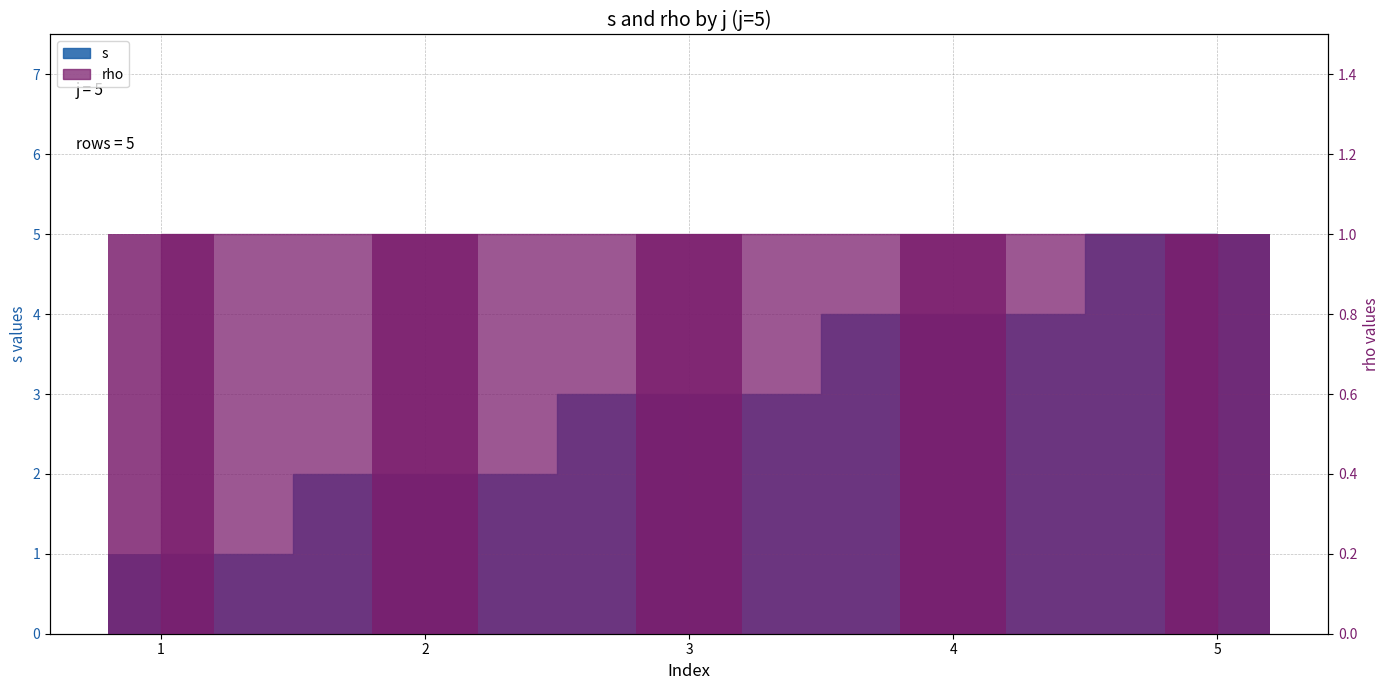

The value at 5 is 5. True or false?

True